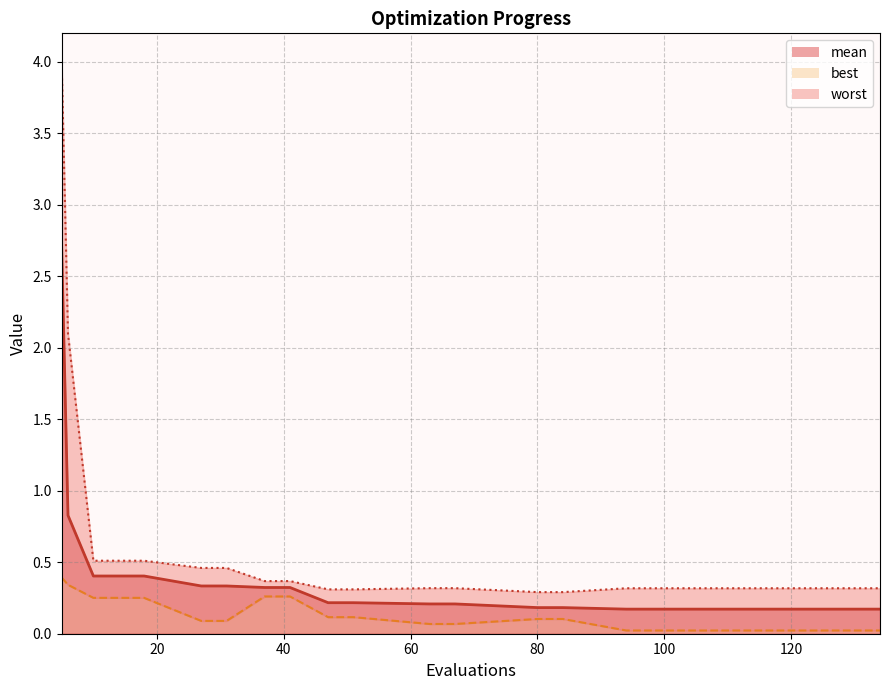

Between 84 and 10, which is larger?

10